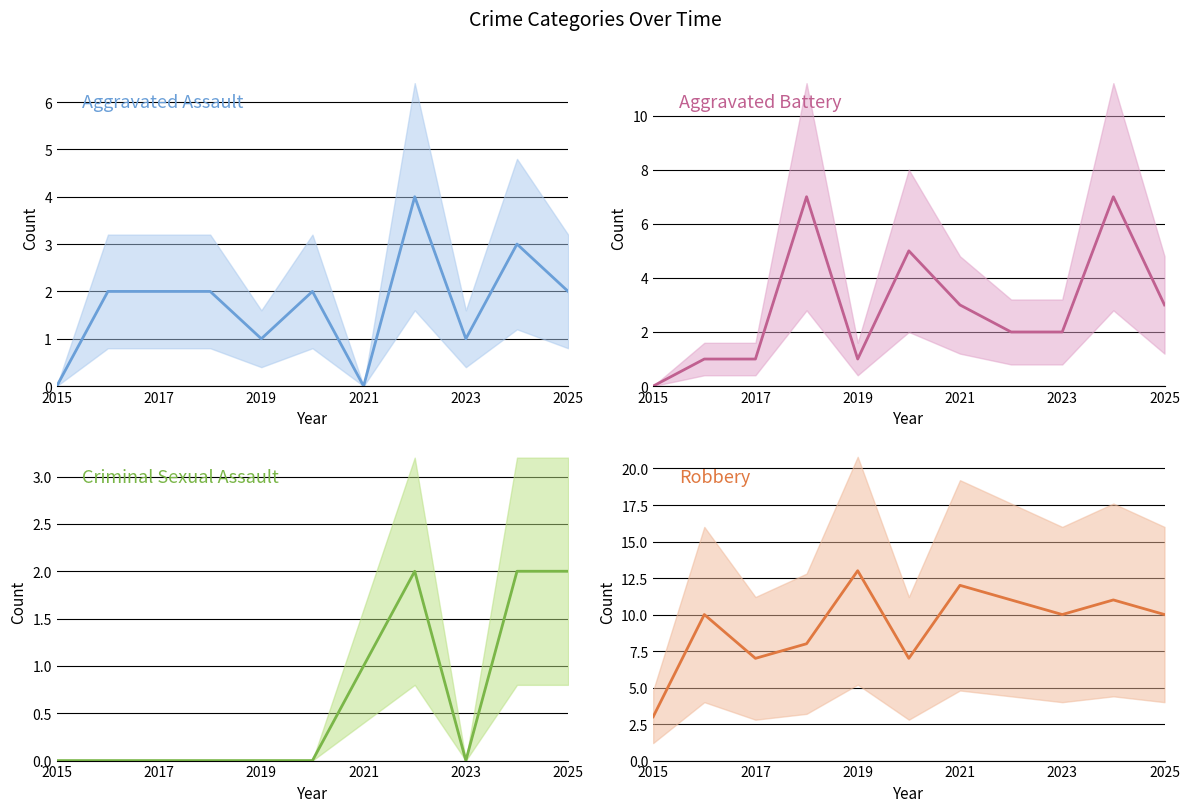

Which series has the widest spread of values?

Robbery